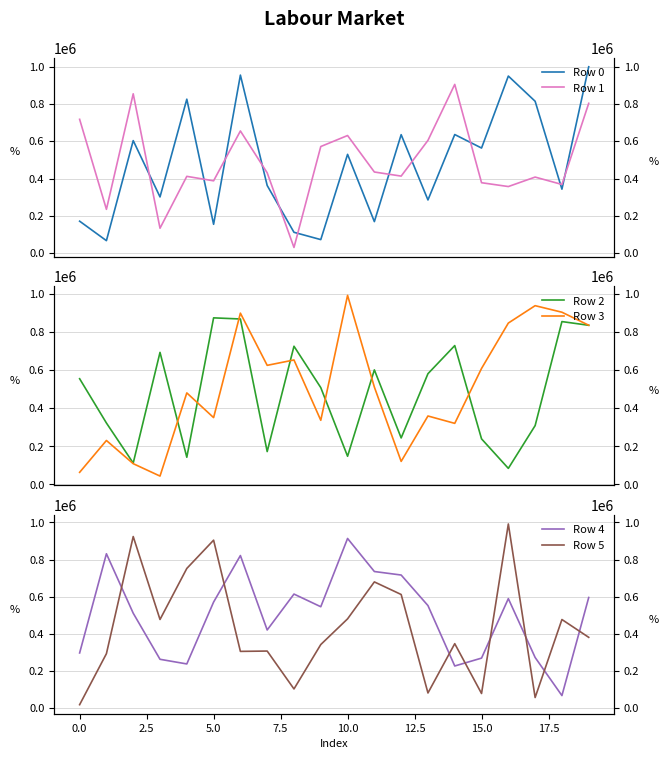

What are all the series names shown in the legend?

Row 0, Row 1, Row 2, Row 3, Row 4, Row 5